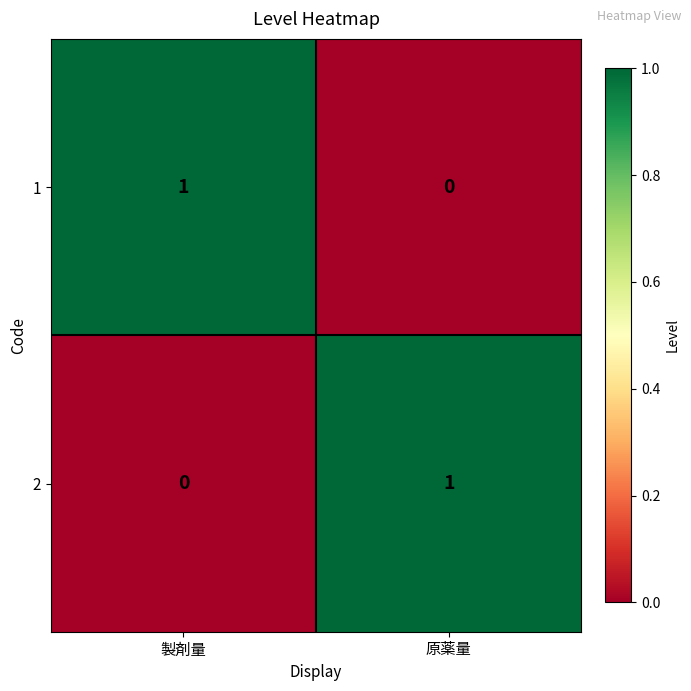

Reading right to left, what are all the values shown in this chart?

1: 0	1
2: 1	0